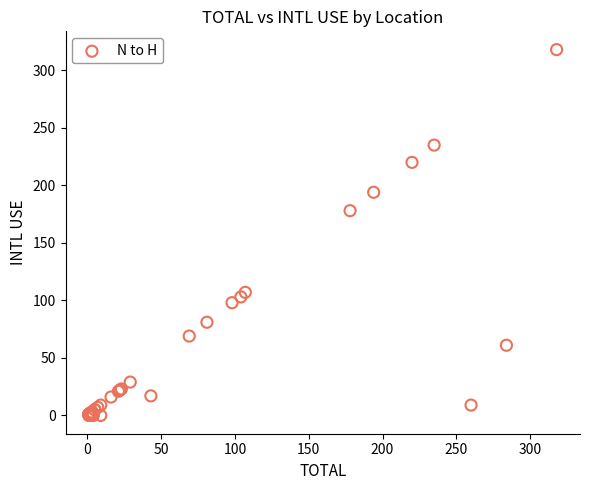

What Y value in the scatter plot is closest to 159?

178